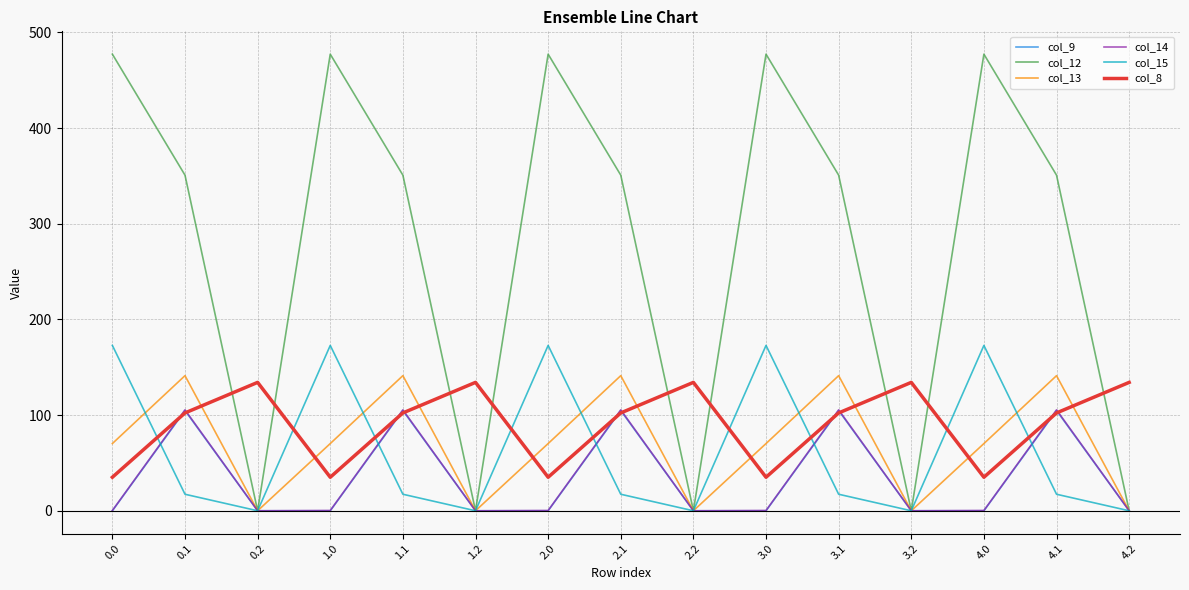

What are all the series names shown in the legend?

col_9, col_12, col_13, col_14, col_15, col_8